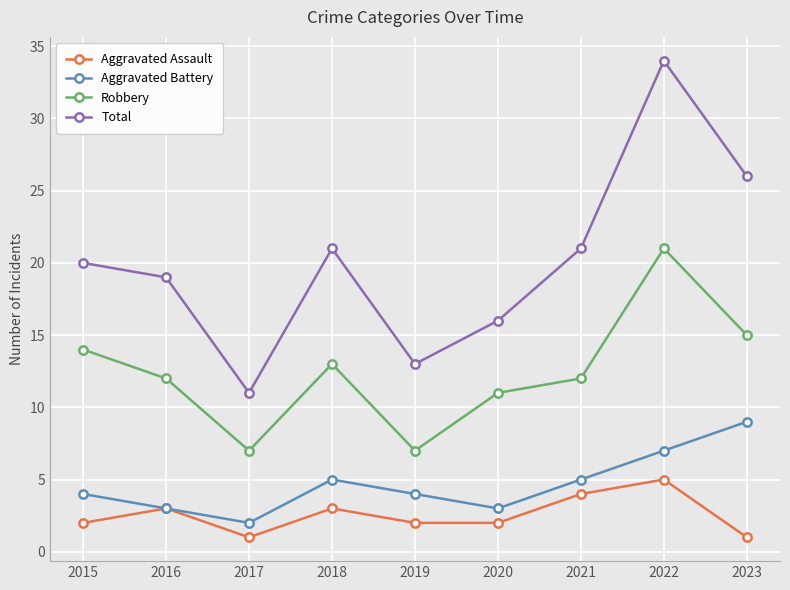

How many distinct data groups are displayed?

4